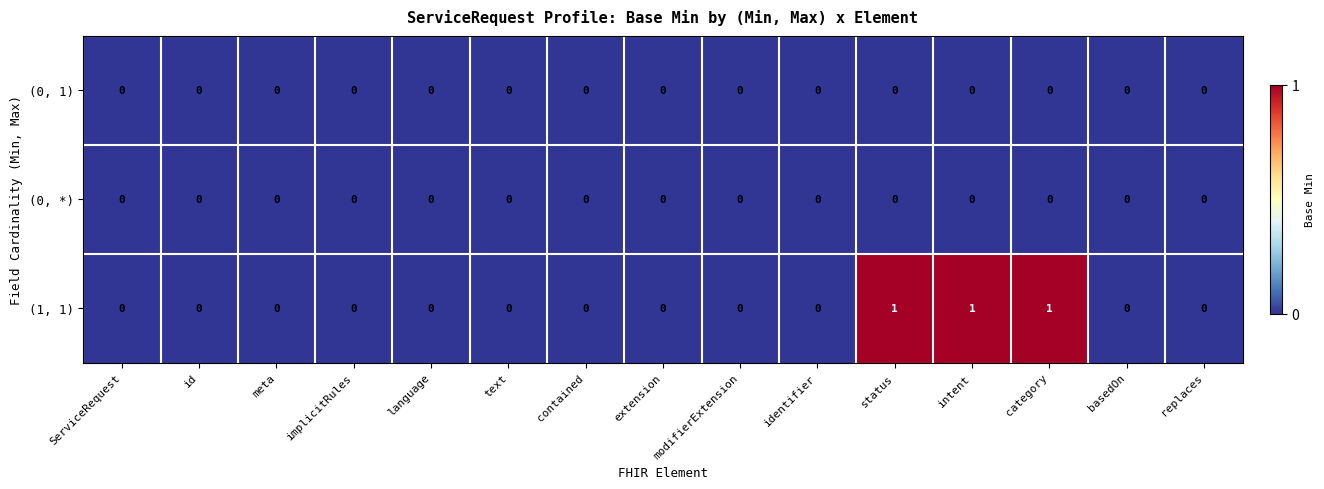

Which series changed the most between intent and basedOn?

(1, 1)